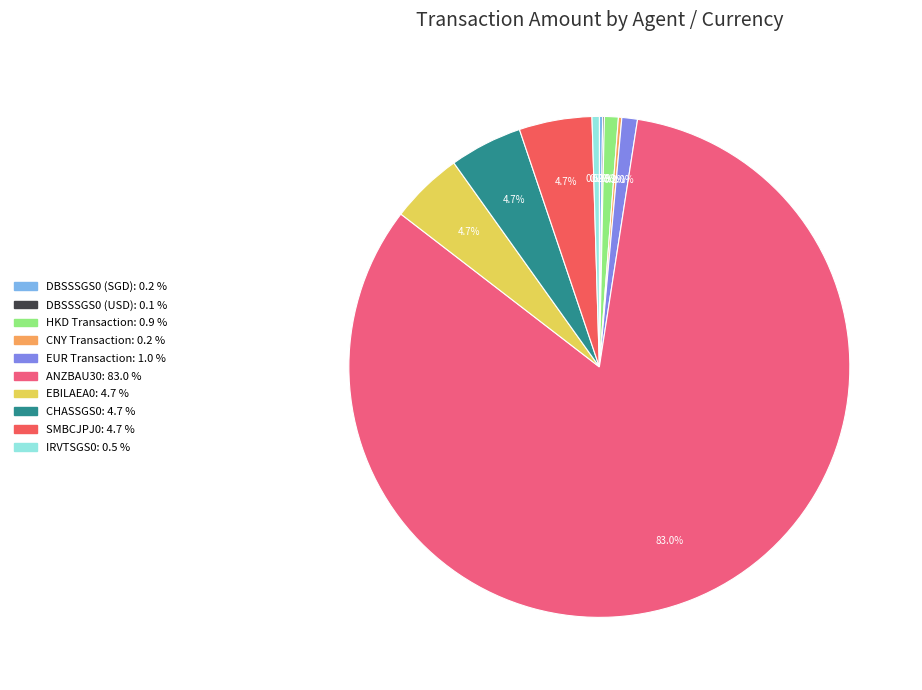

How many segments does this pie chart have?

10